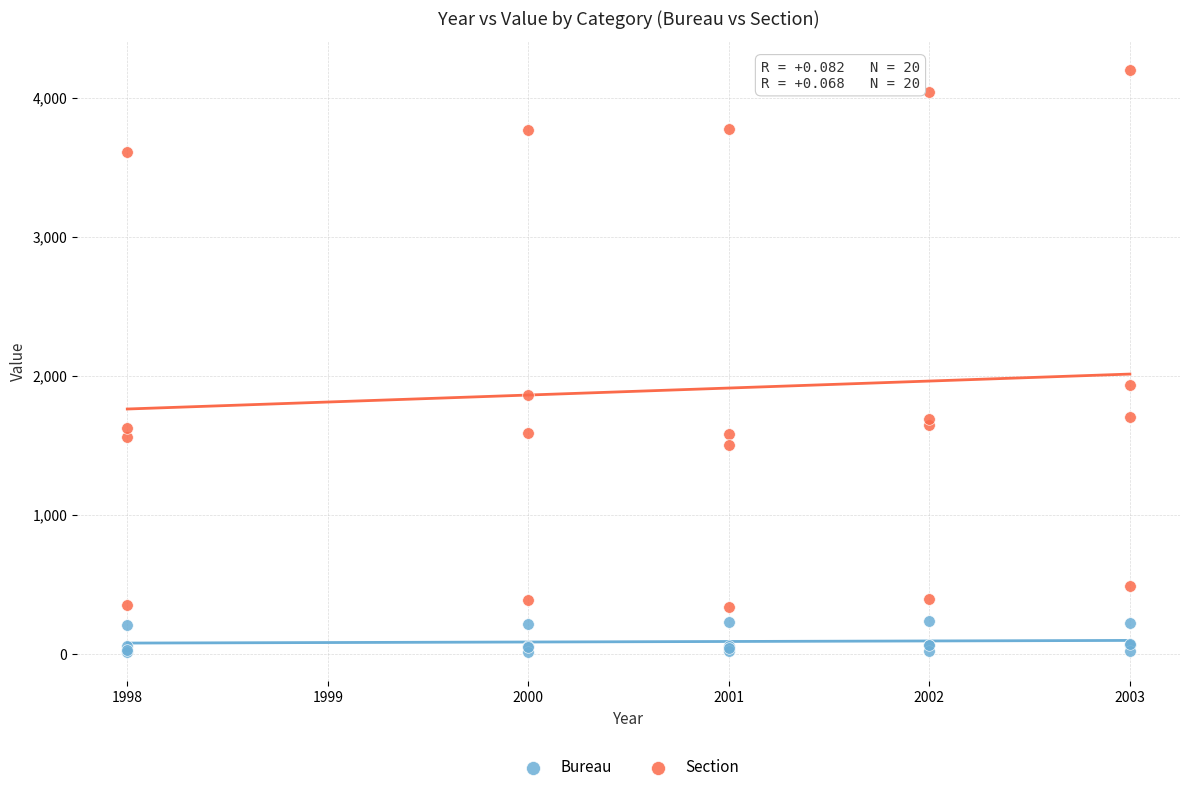

Across all series, what Y value is closest to 2106?

1933